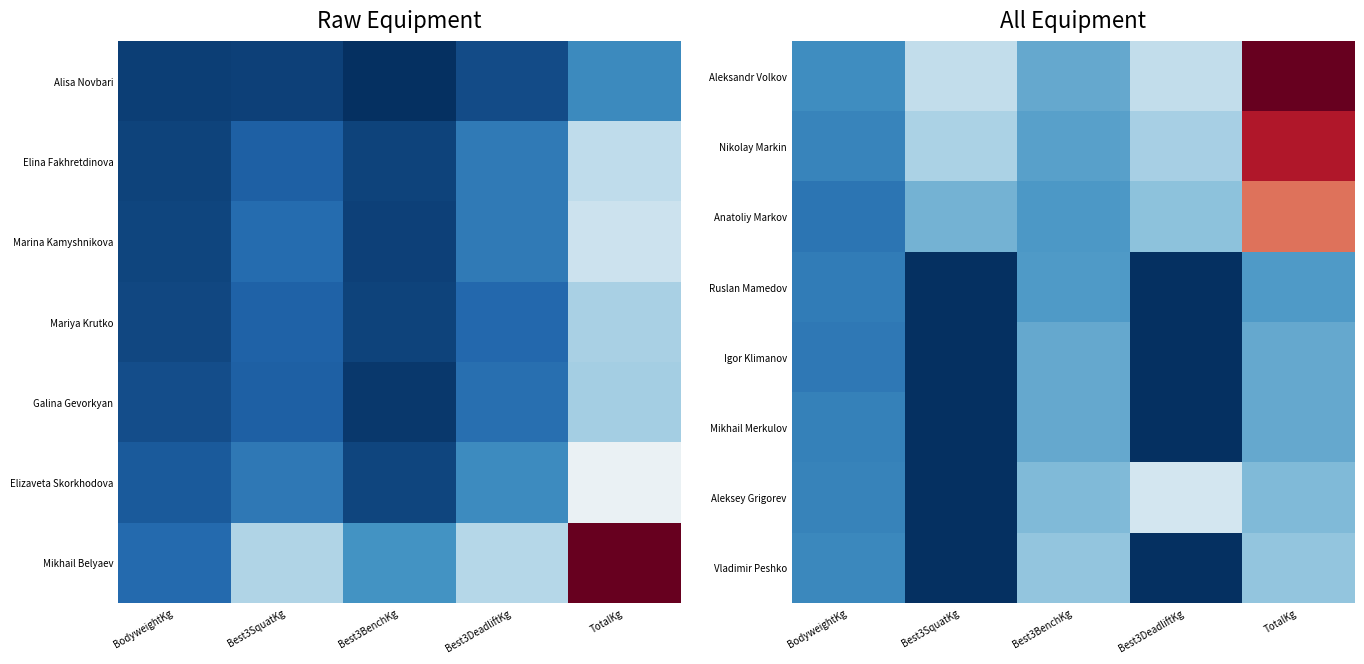

True or false: Nikolay Markin has a value of 0.2 at Best3DeadliftKg.

False